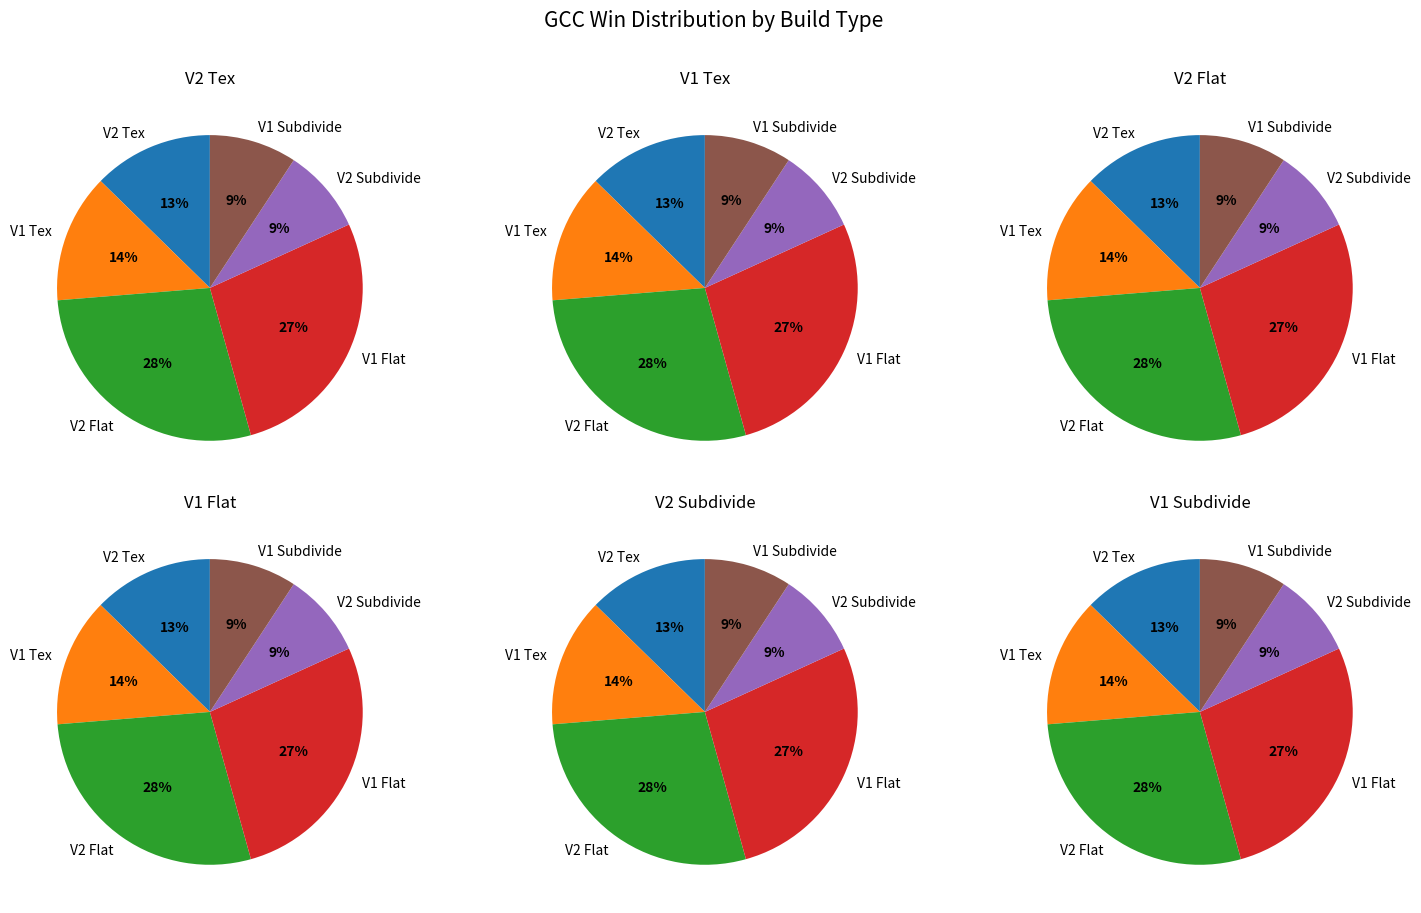

How many segments does this pie chart have?

6